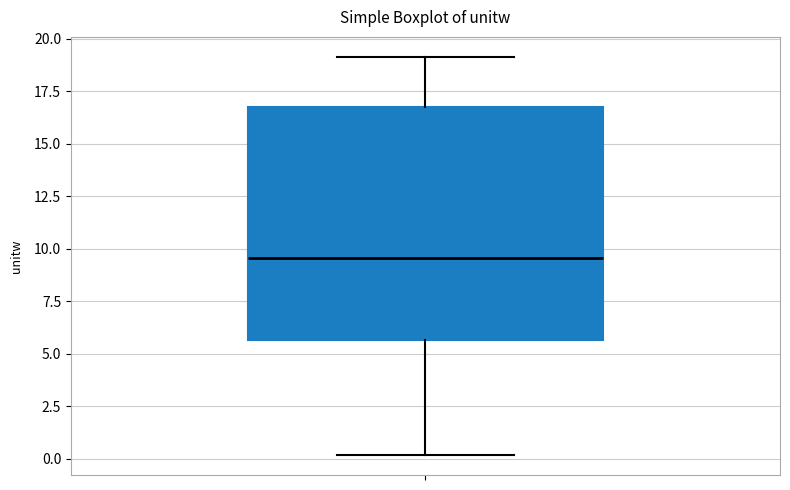

Read this box plot against the y-axis: the position of the median line, the range covered by the box, and the ends of both whiskers. The values are not printed on the chart, so give them approximately, as read against the axis.

median 9.5, box 5.5 to 16.5, whiskers 0.0 to 19.0